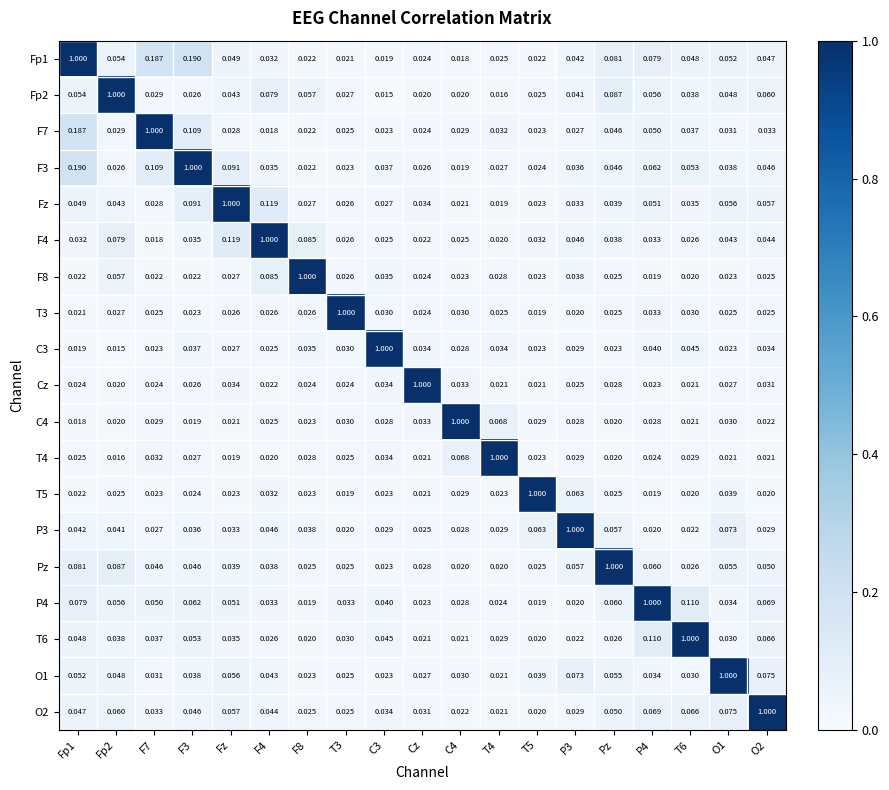

Is the value of C3 at C3 greater than the value of Fz at C4?

Yes